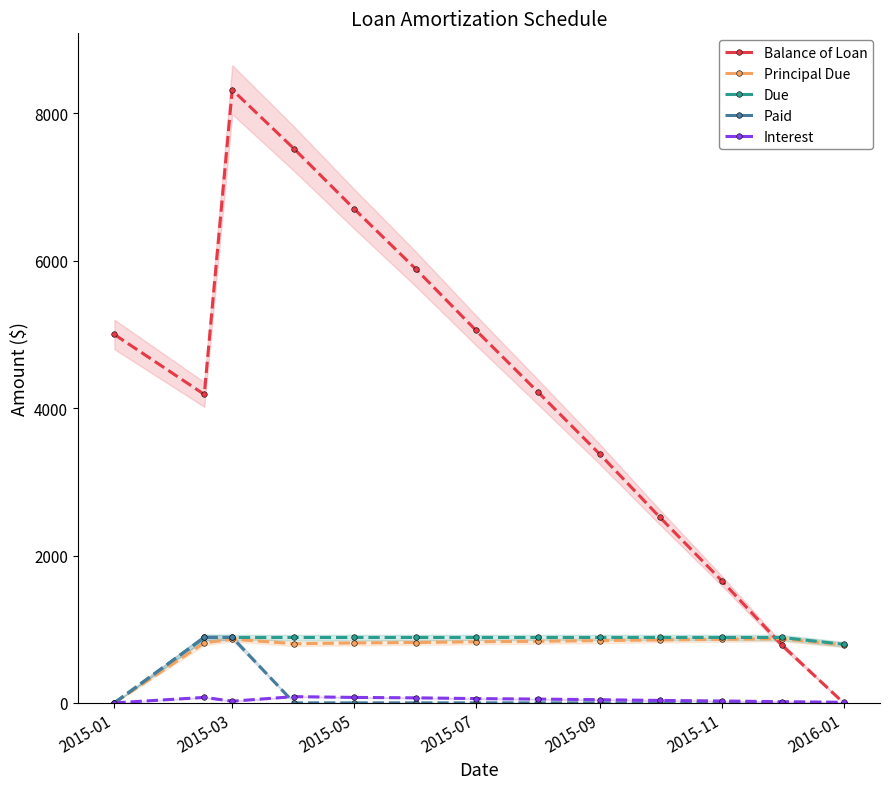

The value of Principal Due at 2016-01 is 787.3. True or false?

True